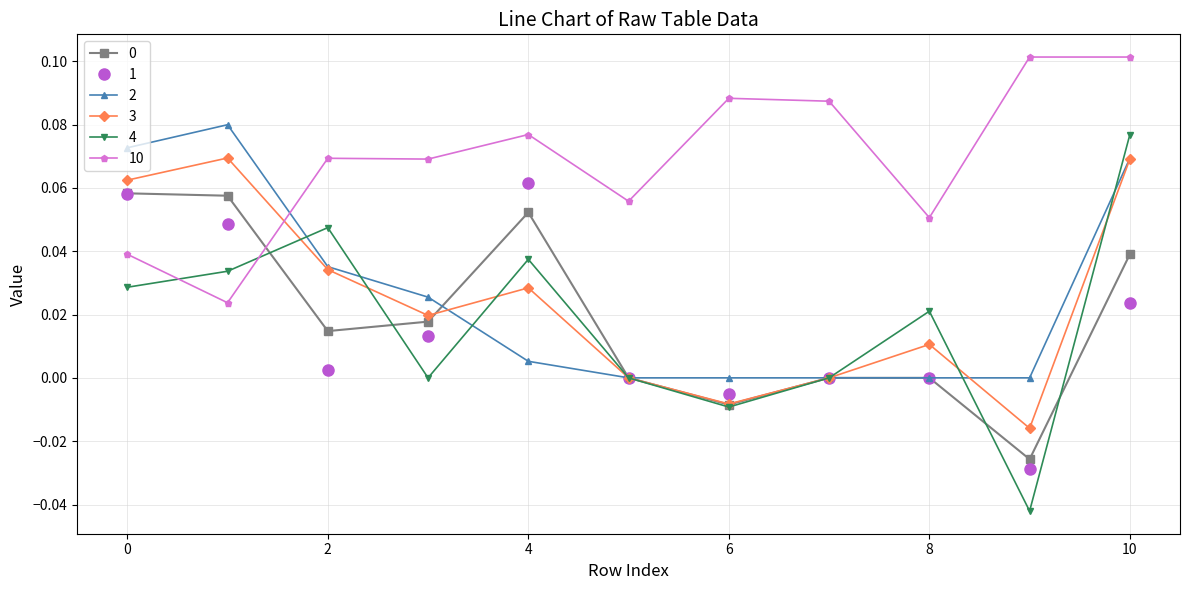

In 3, how many points are higher than both neighbors (excluding endpoints)?

3